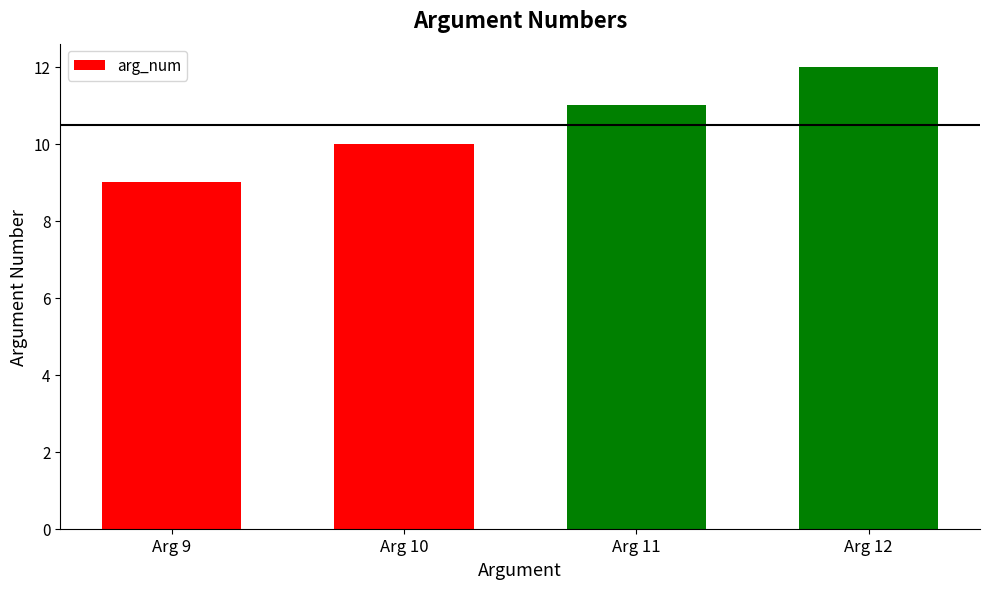

The chart shows a value of 15 at Arg 11. True or false?

False